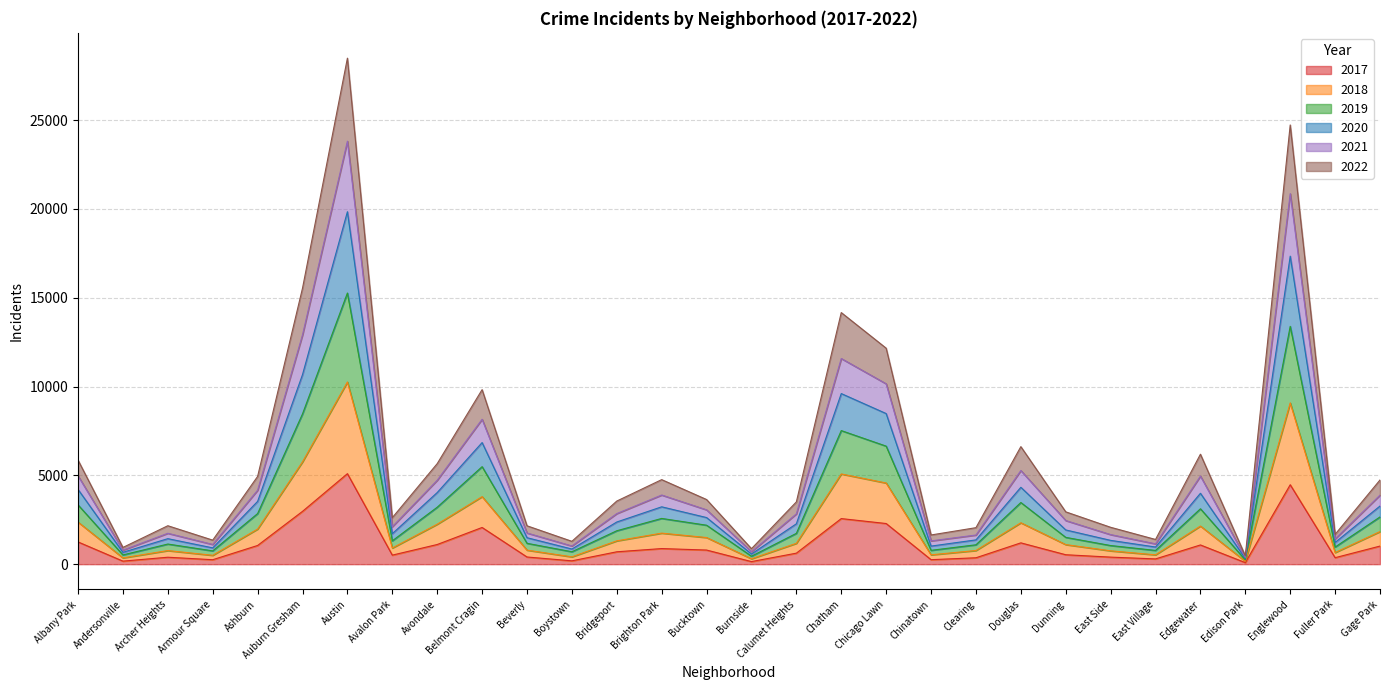

True or false: 2022 and 2018 cross at least once.

False